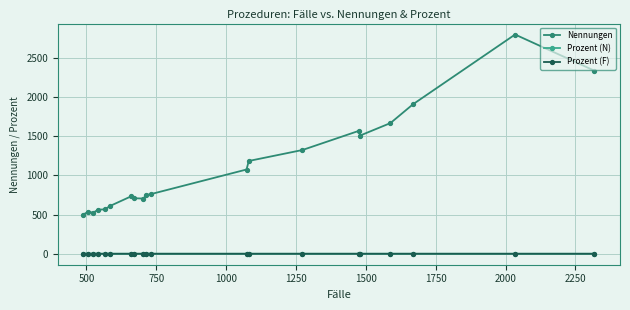

In Nennungen, how many points are higher than both neighbors (excluding endpoints)?

4